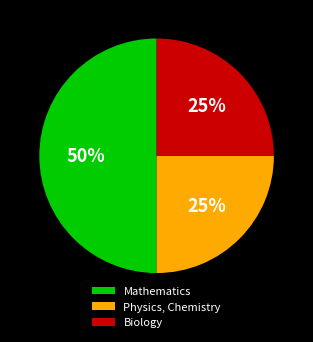

Is Physics, Chemistry the majority of the pie?

No